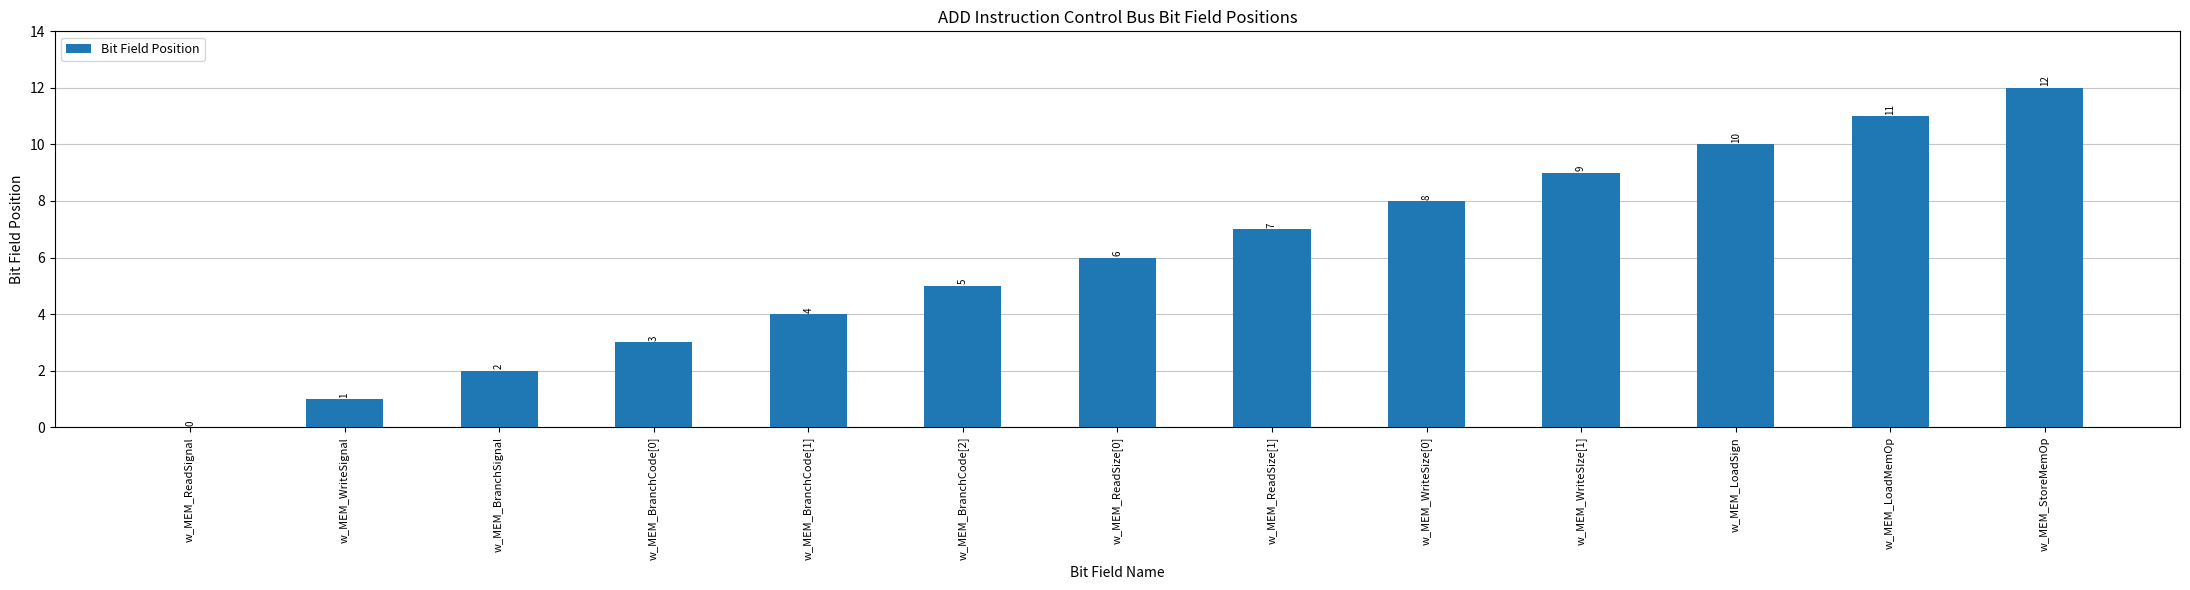

What is the sum of the values at w_MEM_ReadSize[0] and w_MEM_ReadSize[1]?

13